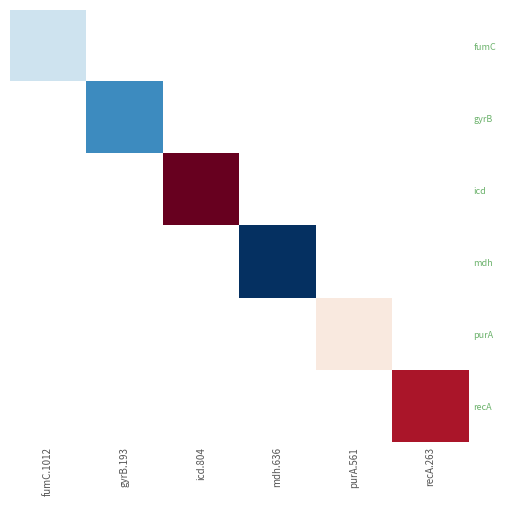

Count the number of data series in this chart.

6